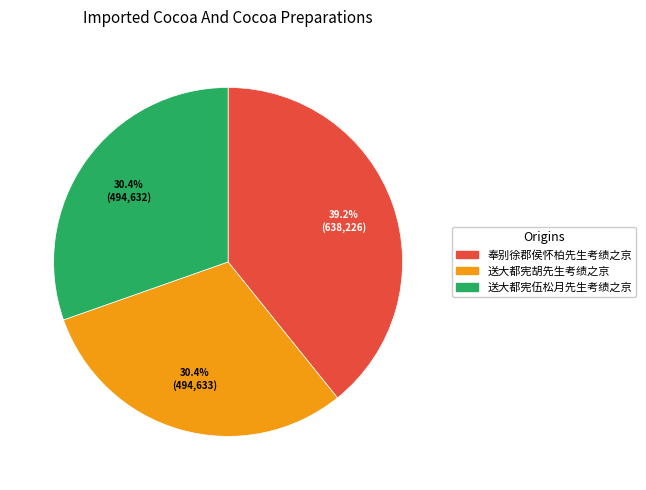

Approximately how many times larger is the value at 送大都宪伍松月先生考绩之京 compared to 送大都宪胡先生考绩之京?

1.0